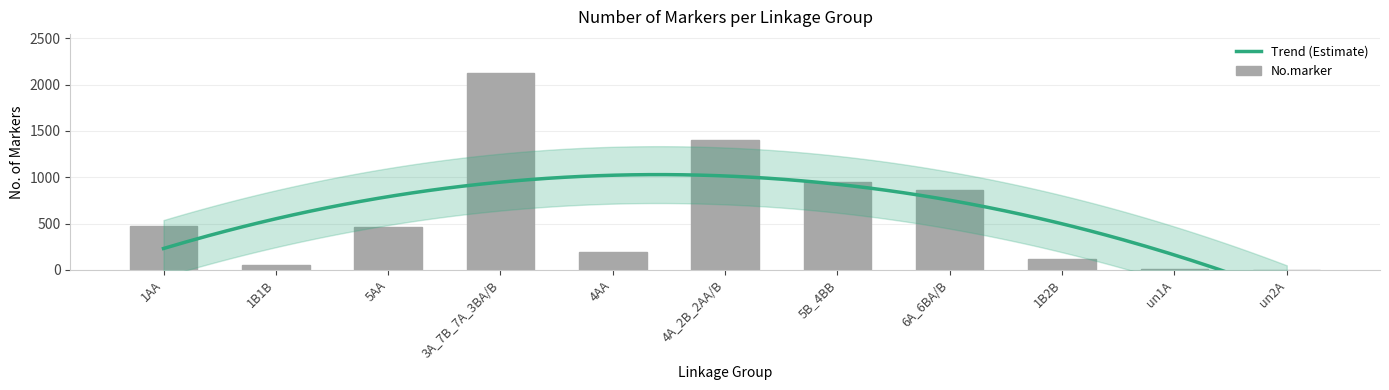

List the labels in order of value, smallest first.

un2A, un1A, 1B1B, 1B2B, 4AA, 5AA, 1AA, 6A_6BA/B, 5B_4BB, 4A_2B_2AA/B, 3A_7B_7A_3BA/B